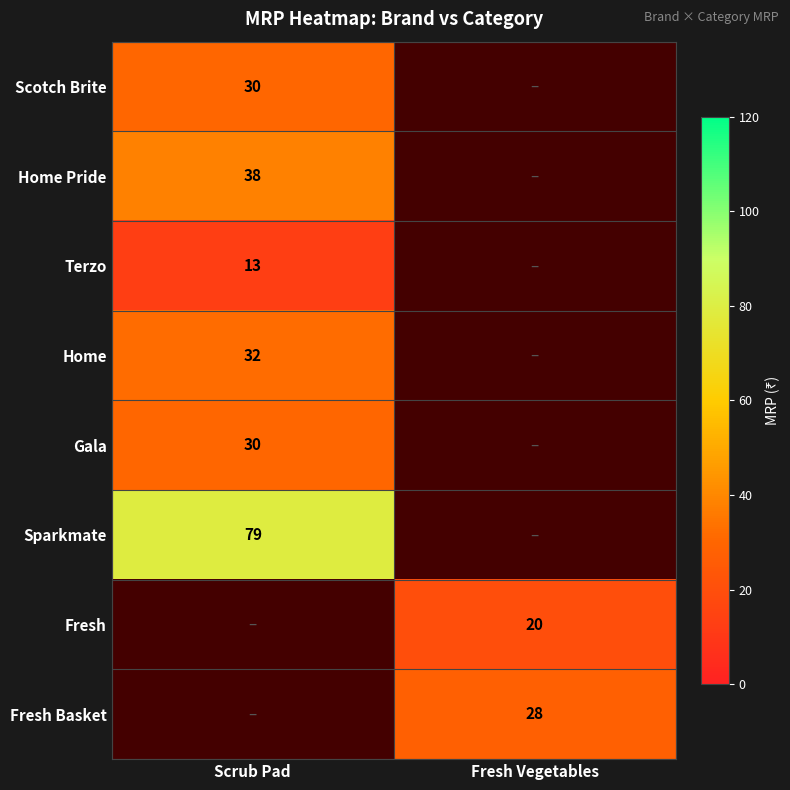

True or false: Home has a value of 32 at Scrub Pad.

True